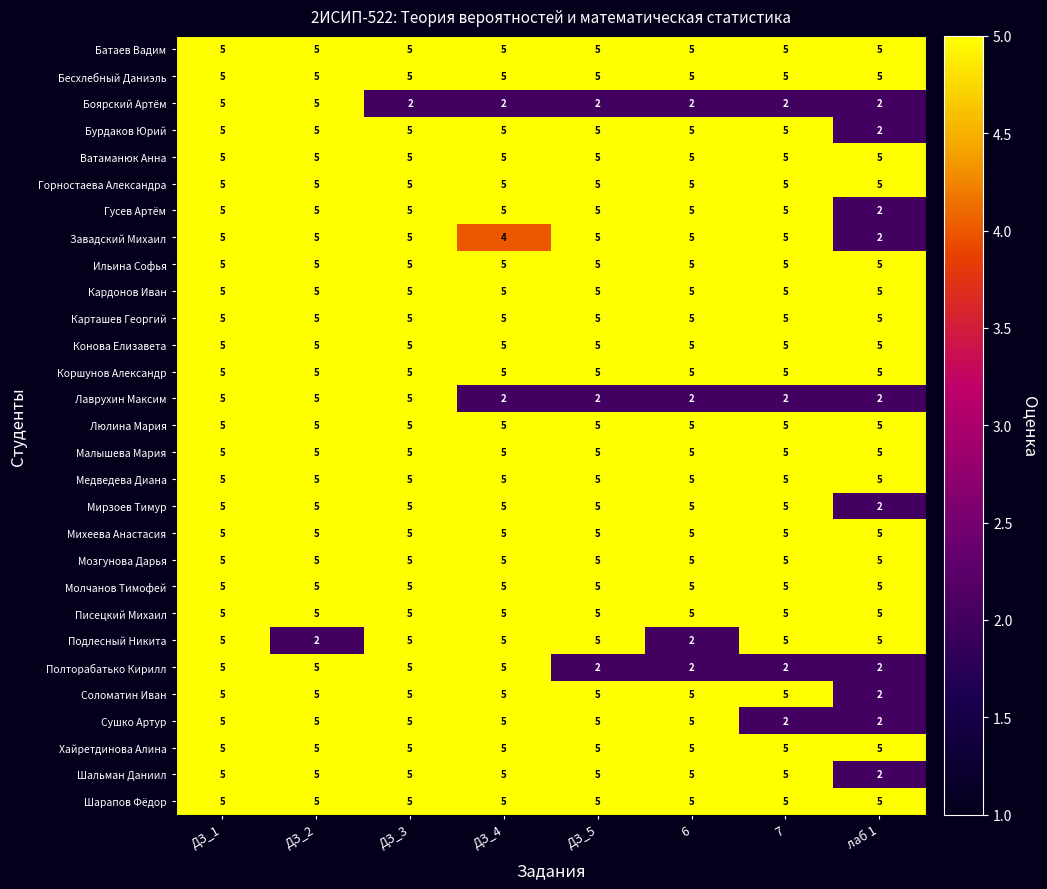

Is it true that Сушко Артур equals 5 at 6?

True